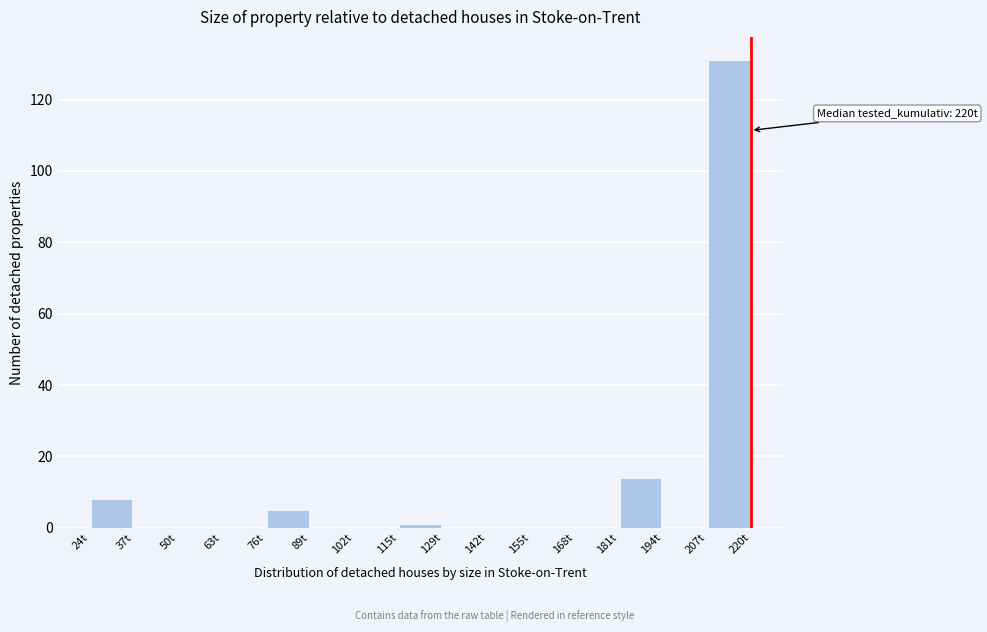

Over which range of the x-axis is the bar tallest?

206 to 220